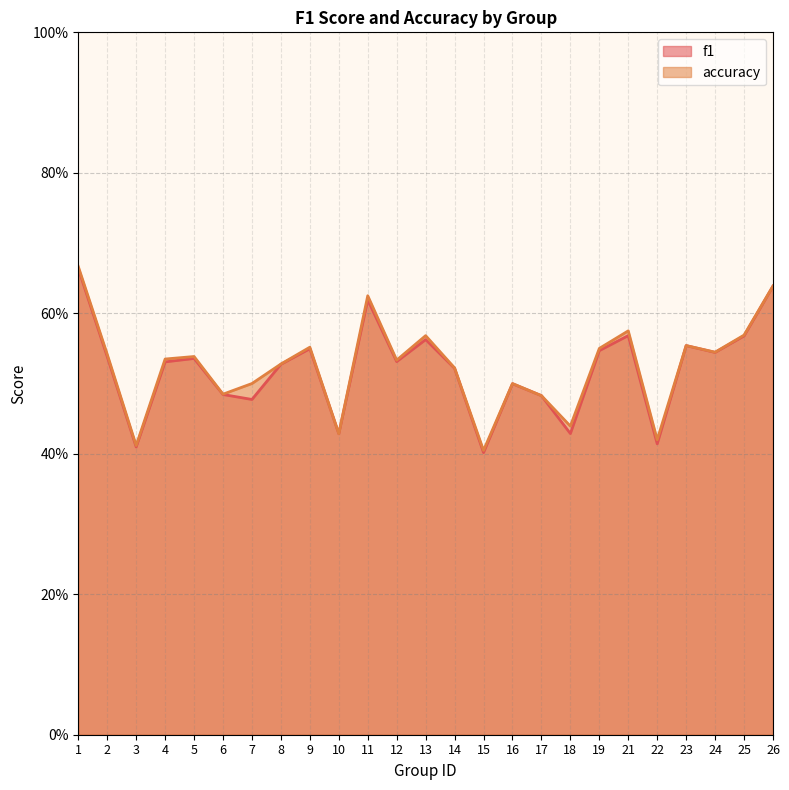

Reading left to right, what are all the values shown in this chart?

f1: 1=0.7	2=0.5	3=0.4	4=0.5	5=0.5	6=0.5	7=0.5	8=0.5	9=0.5	10=0.4	11=0.6	12=0.5	13=0.6	14=0.5	15=0.4	16=0.5	17=0.5	18=0.4	19=0.5	21=0.6	22=0.4	23=0.6	24=0.5	25=0.6	26=0.6
accuracy: 1=0.7	2=0.5	3=0.4	4=0.5	5=0.5	6=0.5	7=0.5	8=0.5	9=0.6	10=0.4	11=0.6	12=0.5	13=0.6	14=0.5	15=0.4	16=0.5	17=0.5	18=0.4	19=0.6	21=0.6	22=0.4	23=0.6	24=0.5	25=0.6	26=0.6